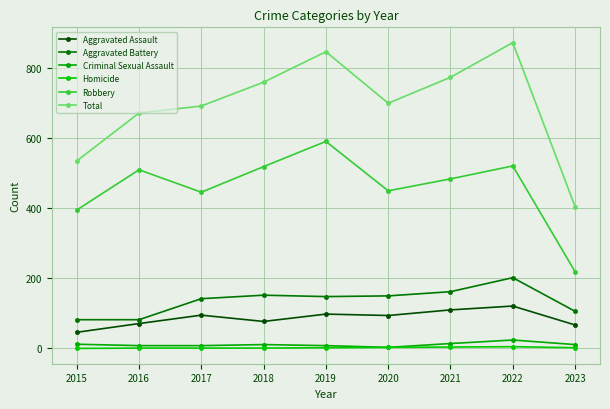

What is the lowest value of the Robbery series?

219